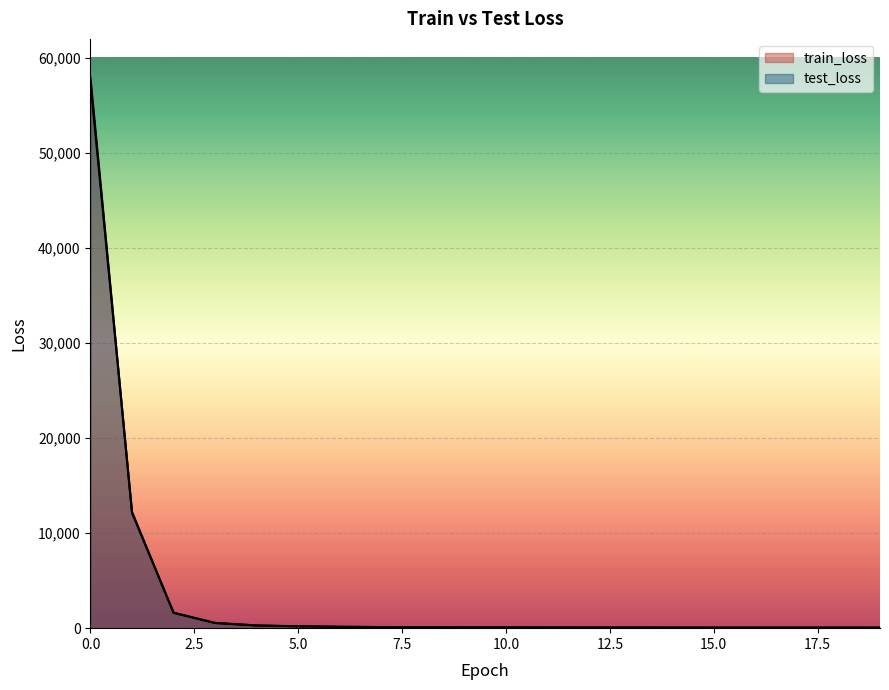

What is the difference between the second highest and second lowest values in the train_loss series?

12072.2